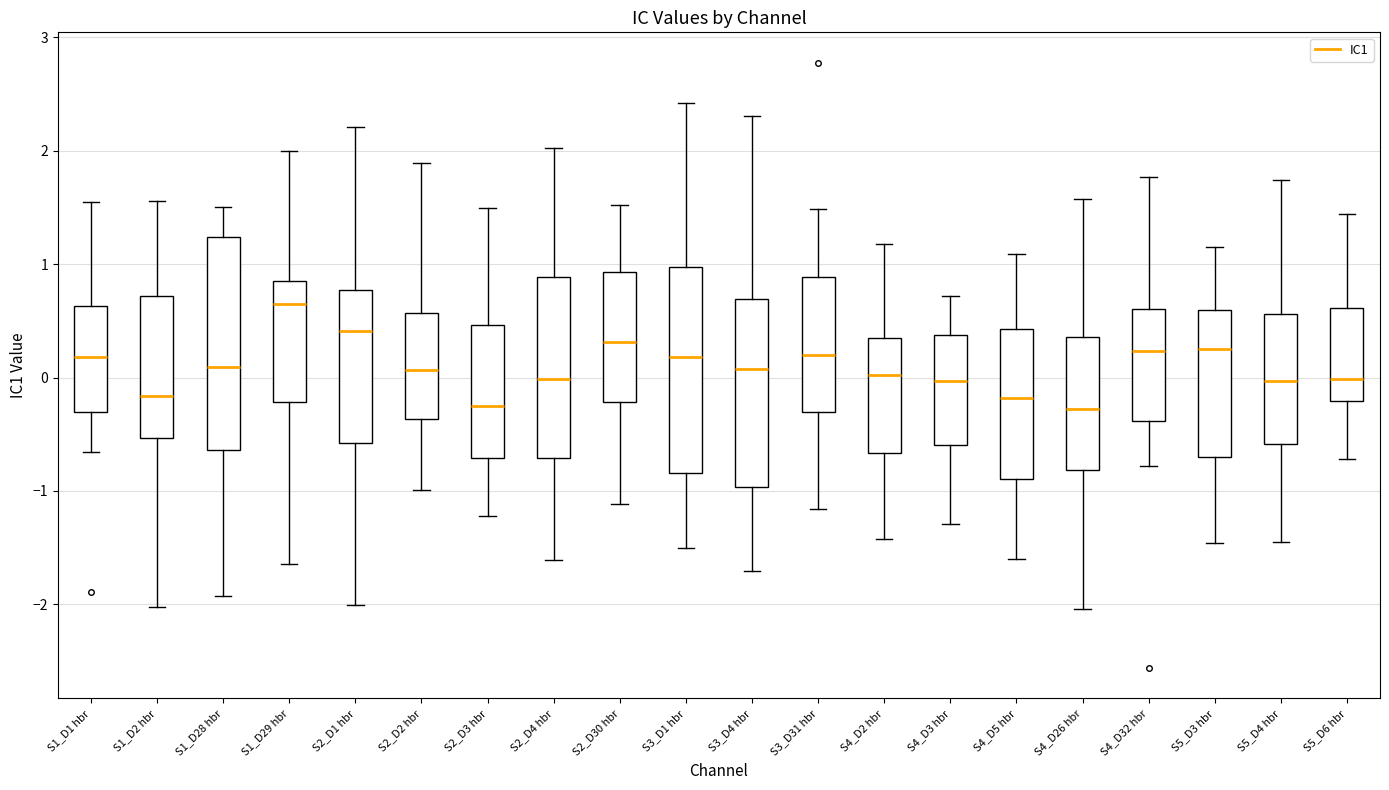

Reading left to right, read every box against the y-axis: the position of its median line, the range the box covers, and the ends of its whiskers. The values are not printed on the chart, so give them approximately, as read against the axis.

S1_D1 hbr: median 0.2, box -0.3 to 0.6, whiskers -0.7 to 1.6
S1_D2 hbr: median -0.2, box -0.5 to 0.7, whiskers -2.0 to 1.6
S1_D28 hbr: median 0.1, box -0.6 to 1.2, whiskers -1.9 to 1.5
S1_D29 hbr: median 0.7, box -0.2 to 0.8, whiskers -1.6 to 2.0
S2_D1 hbr: median 0.4, box -0.6 to 0.8, whiskers -2.0 to 2.2
S2_D2 hbr: median 0.1, box -0.4 to 0.6, whiskers -1.0 to 1.9
S2_D3 hbr: median -0.3, box -0.7 to 0.5, whiskers -1.2 to 1.5
S2_D4 hbr: median 0.0, box -0.7 to 0.9, whiskers -1.6 to 2.0
S2_D30 hbr: median 0.3, box -0.2 to 0.9, whiskers -1.1 to 1.5
S3_D1 hbr: median 0.2, box -0.8 to 1.0, whiskers -1.5 to 2.4
S3_D4 hbr: median 0.1, box -1.0 to 0.7, whiskers -1.7 to 2.3
S3_D31 hbr: median 0.2, box -0.3 to 0.9, whiskers -1.2 to 1.5
S4_D2 hbr: median 0.0, box -0.7 to 0.3, whiskers -1.4 to 1.2
S4_D3 hbr: median 0.0, box -0.6 to 0.4, whiskers -1.3 to 0.7
S4_D5 hbr: median -0.2, box -0.9 to 0.4, whiskers -1.6 to 1.1
S4_D26 hbr: median -0.3, box -0.8 to 0.4, whiskers -2.0 to 1.6
S4_D32 hbr: median 0.2, box -0.4 to 0.6, whiskers -0.8 to 1.8
S5_D3 hbr: median 0.2, box -0.7 to 0.6, whiskers -1.5 to 1.2
S5_D4 hbr: median 0.0, box -0.6 to 0.6, whiskers -1.4 to 1.7
S5_D6 hbr: median 0.0, box -0.2 to 0.6, whiskers -0.7 to 1.4